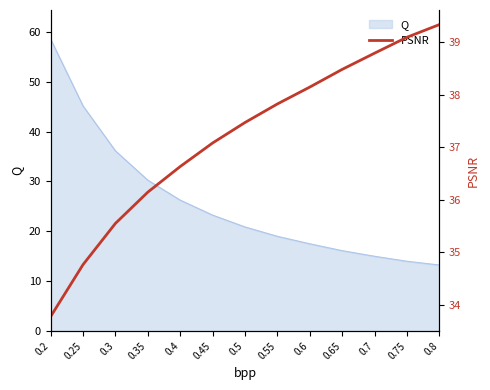

Reading left to right, what are all the values shown in this chart?

0.2=33.8	0.25=34.8	0.3=35.5	0.35=36.1	0.4=36.6	0.45=37.1	0.5=37.5	0.55=37.8	0.6=38.1	0.65=38.5	0.7=38.8	0.75=39.1	0.8=39.3